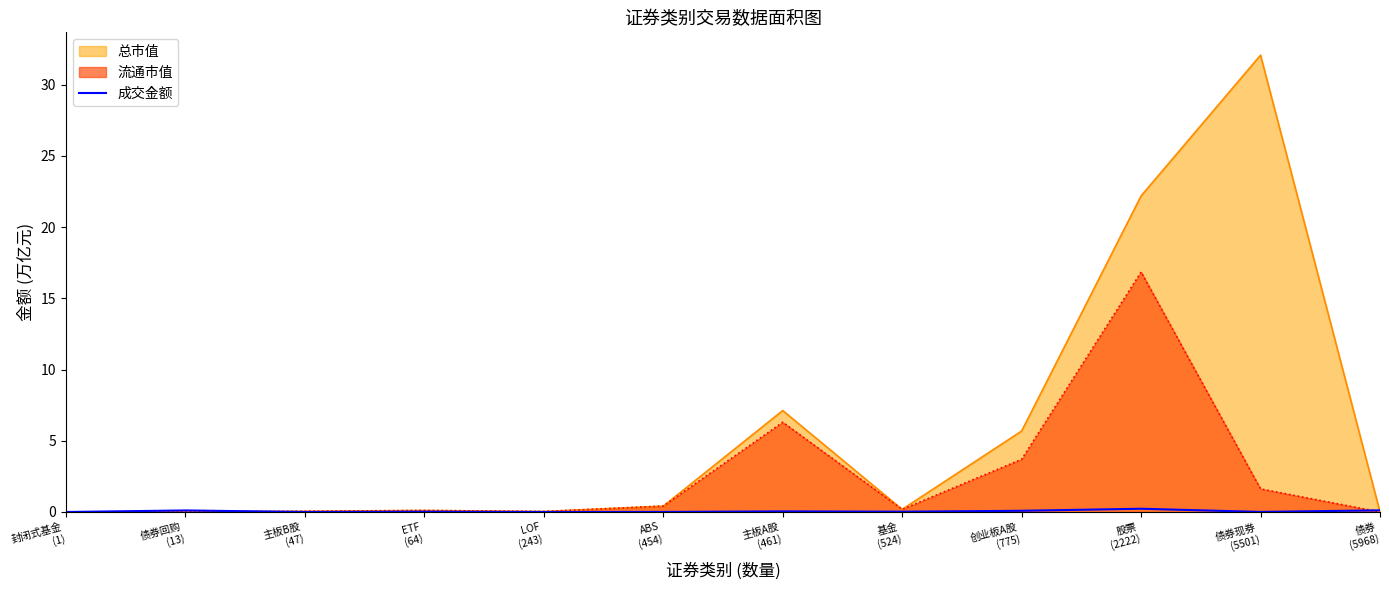

The value at 主板B股
(47) is 0.0. True or false?

True